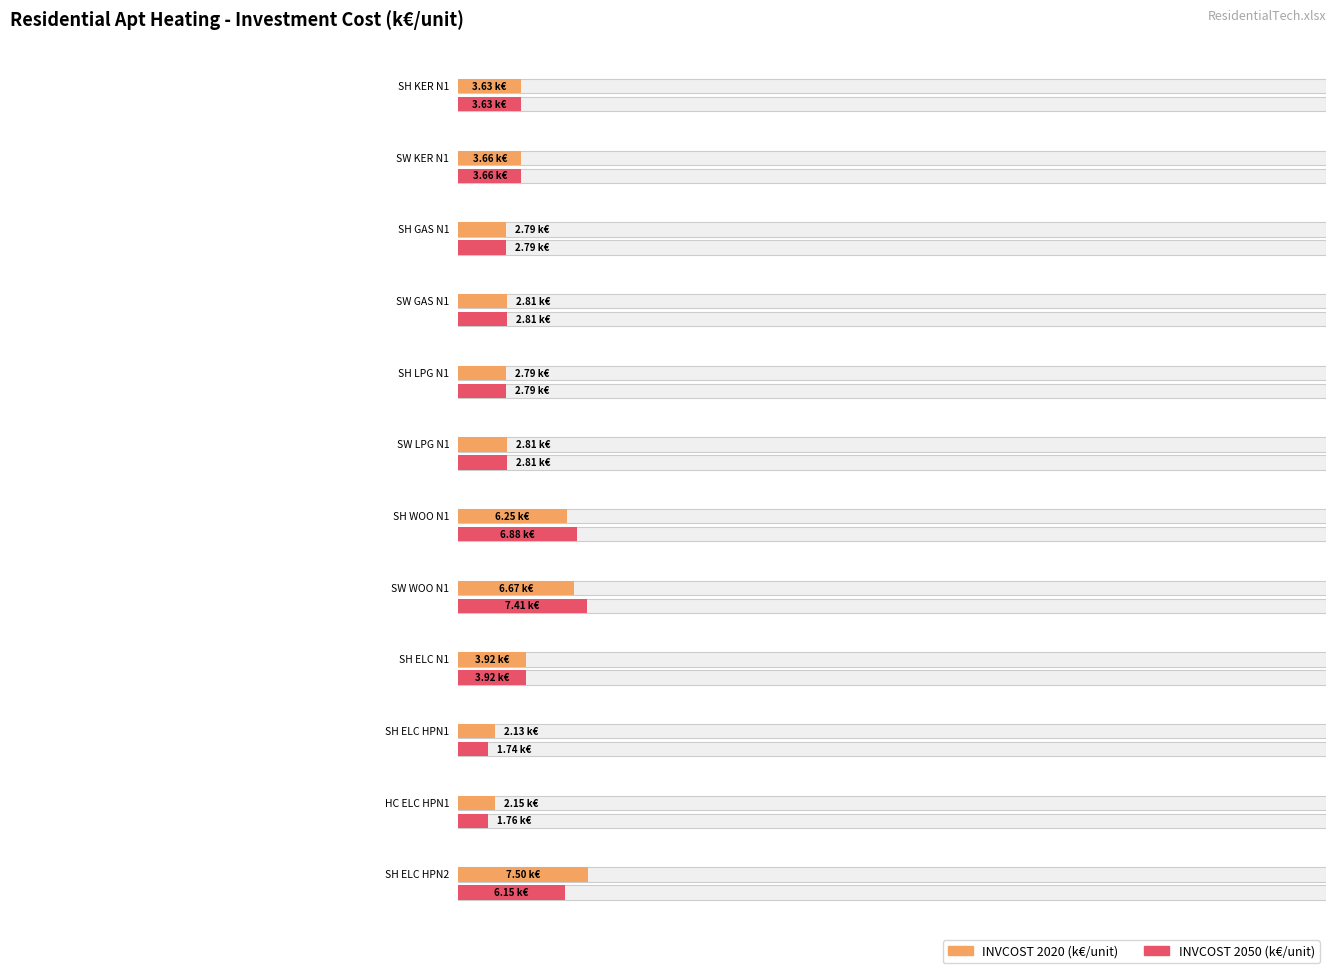

Is it true that INVCOST~2020 equals 3.6 at R-SH_Apt_KER_N1?

True